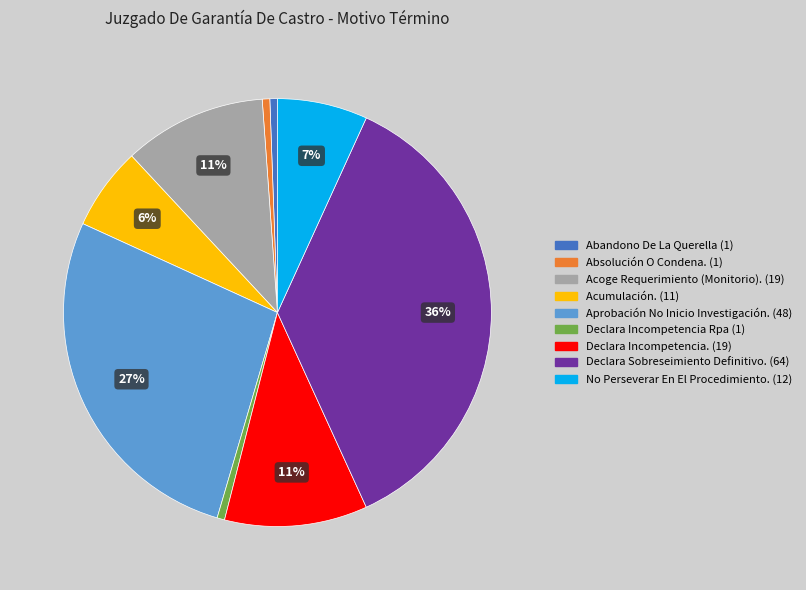

Between Abandono De La Querella and Declara Incompetencia., which is larger?

Declara Incompetencia.